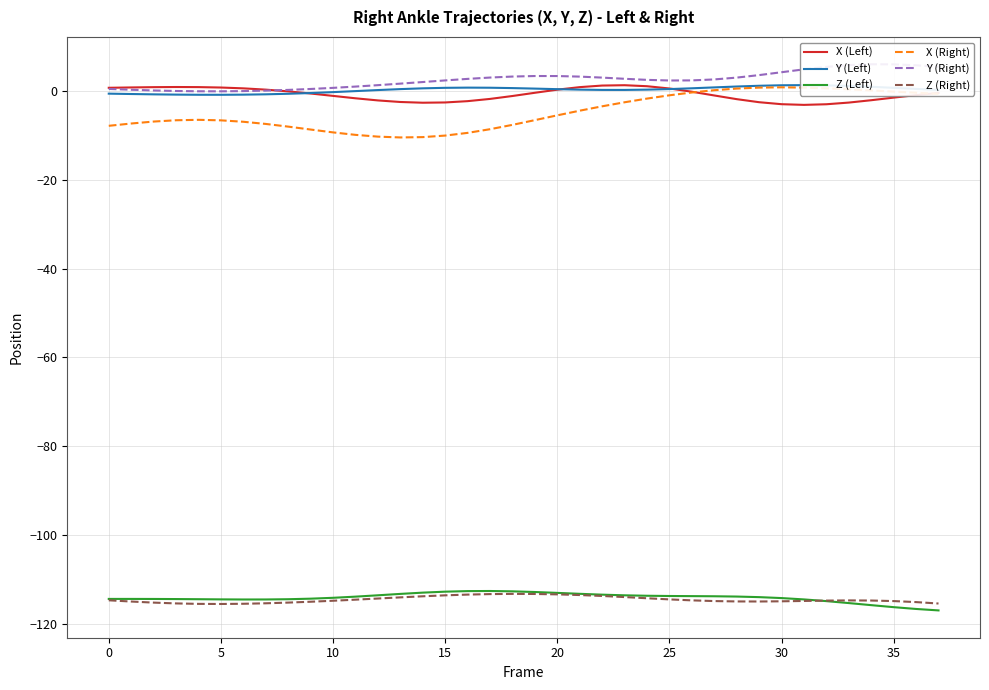

What are all the series names shown in the legend?

X (Left), Y (Left), Z (Left), X (Right), Y (Right), Z (Right)